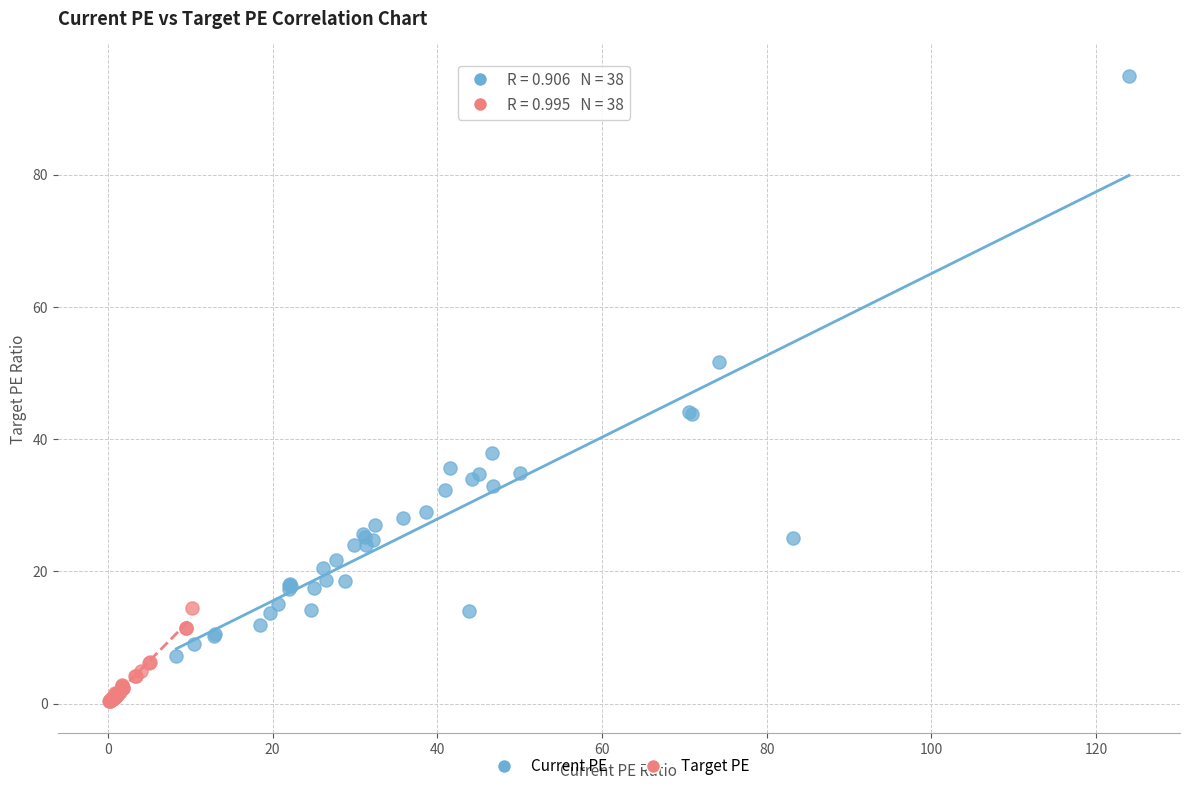

Which series reaches the minimum Y coordinate?

Target PE